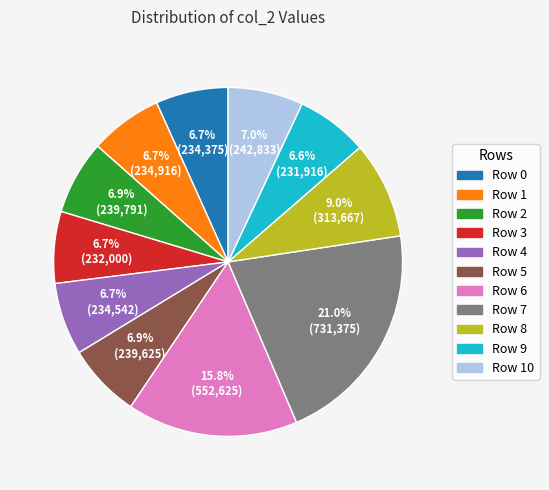

To the nearest percent, what is the average slice percentage?

9%